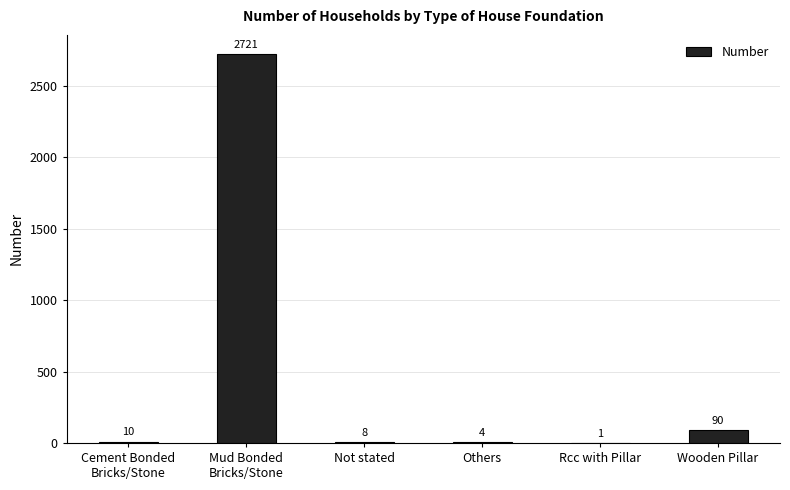

Between Wooden Pillar and Cement Bonded
Bricks/Stone, which is larger?

Wooden Pillar